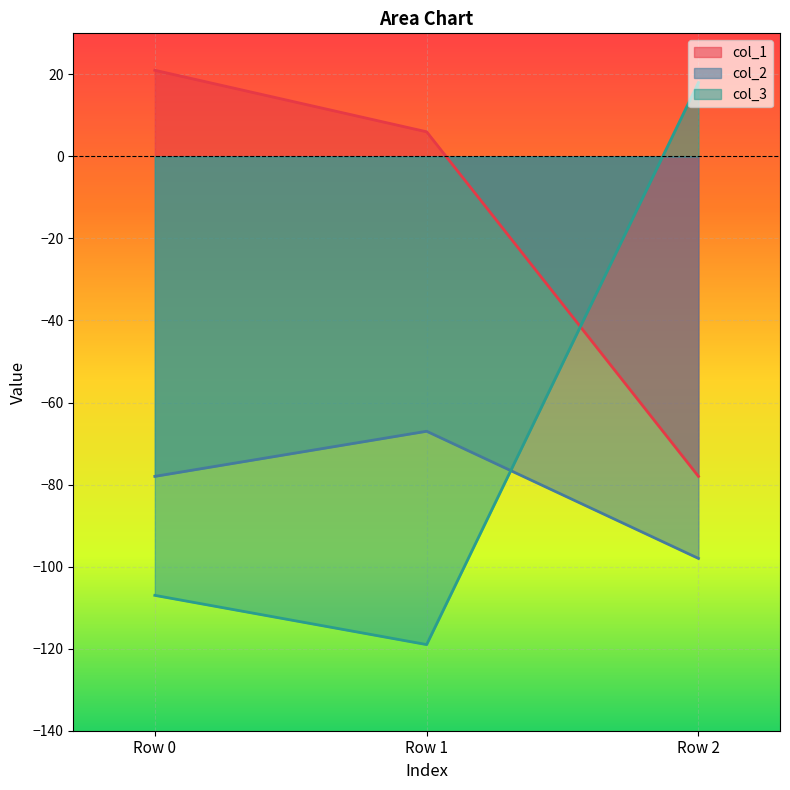

At which label does col_2 reach its minimum?

Row 2